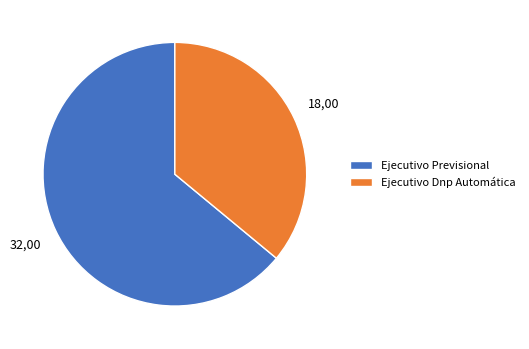

Which slice is the smallest?

Ejecutivo Dnp Automática